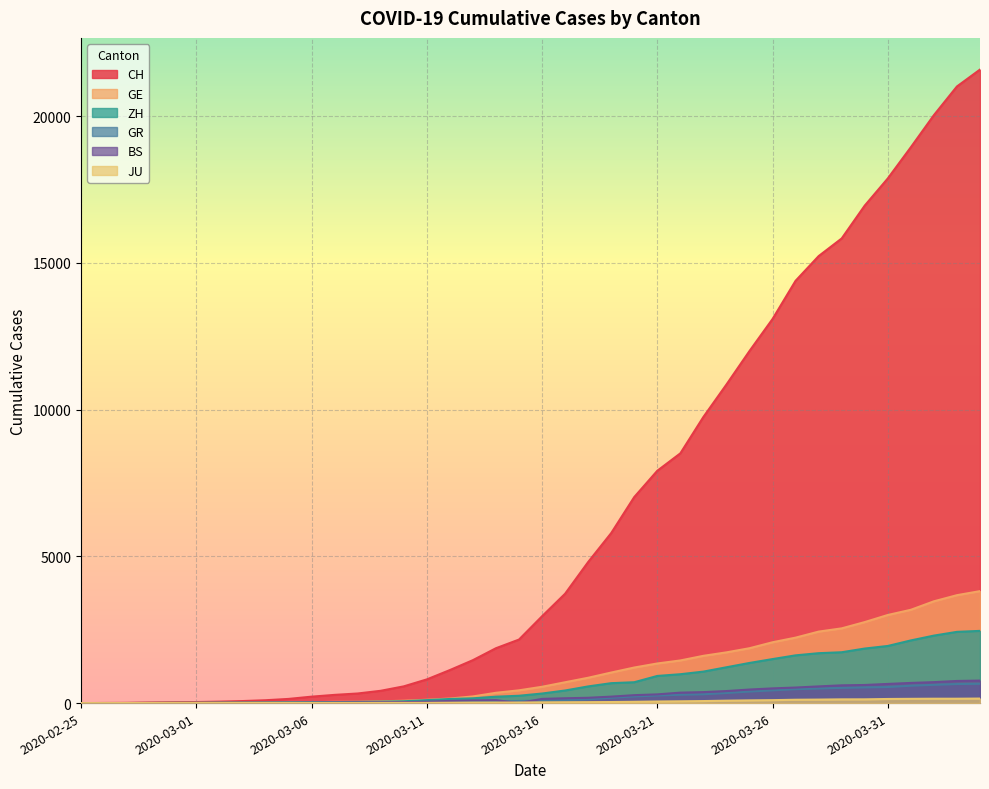

True or false: CH has more than 0 interior local peaks.

False